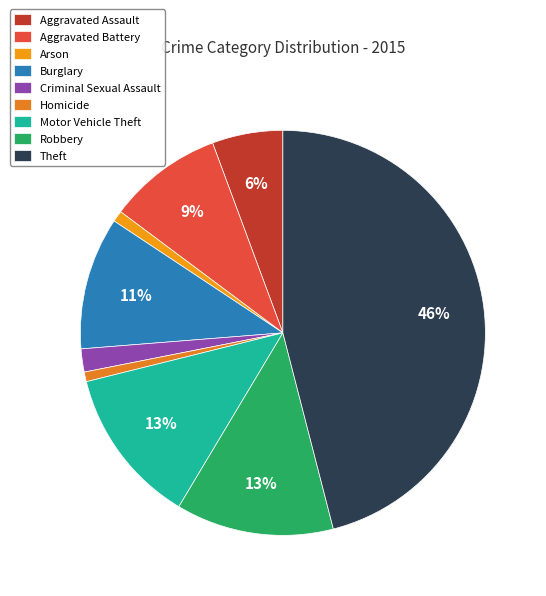

The Theft slice represents 46% of the pie. True or false?

True